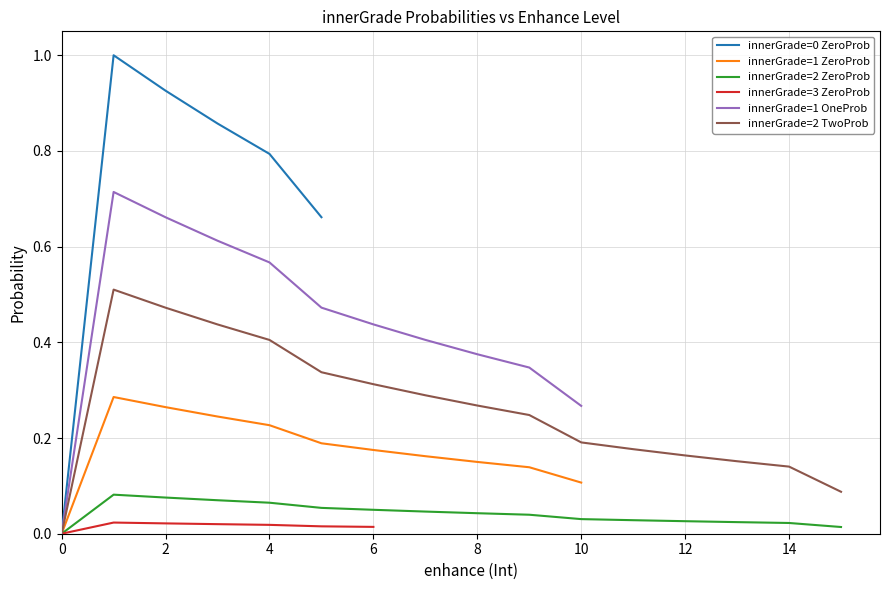

Which series has the largest total across all categories?

innerGradeOneProb